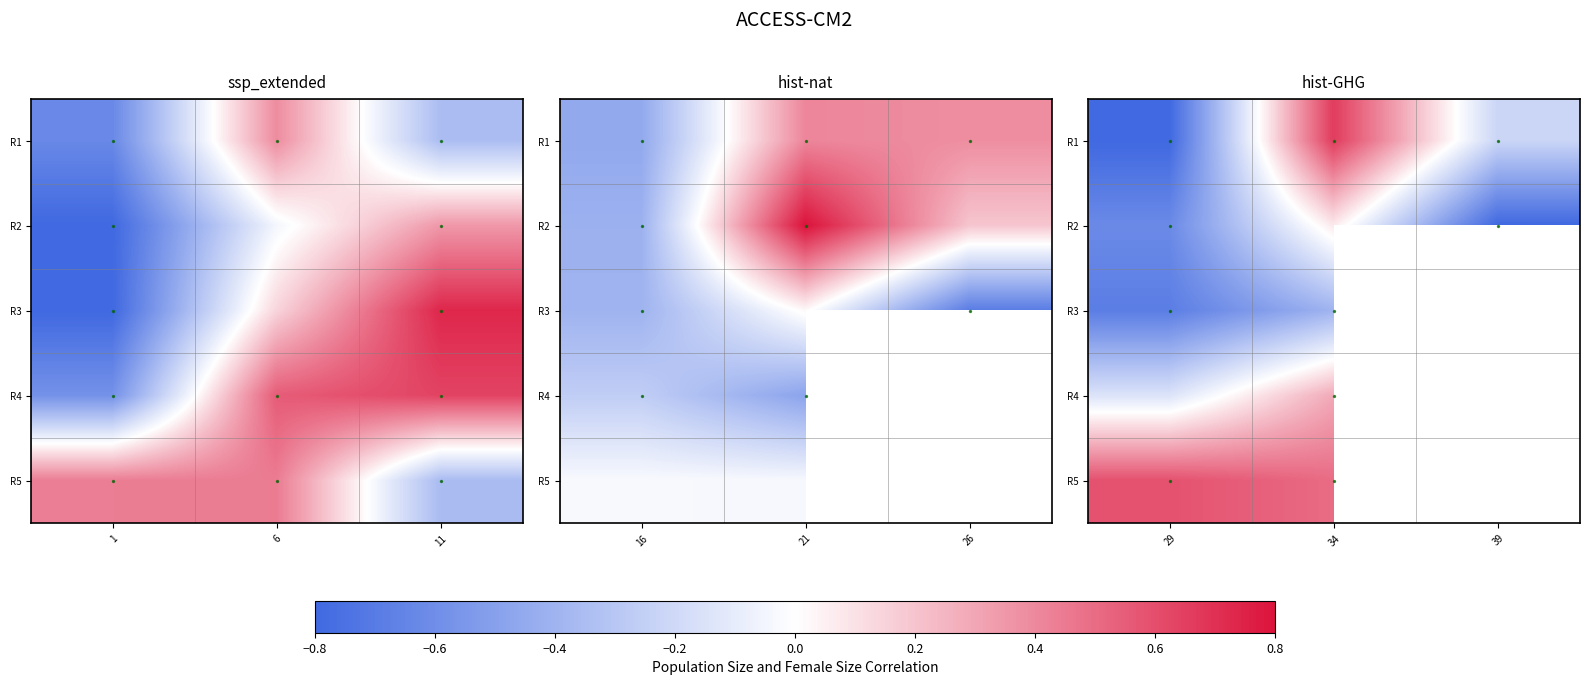

At which label does R2 first exceed 0?

34